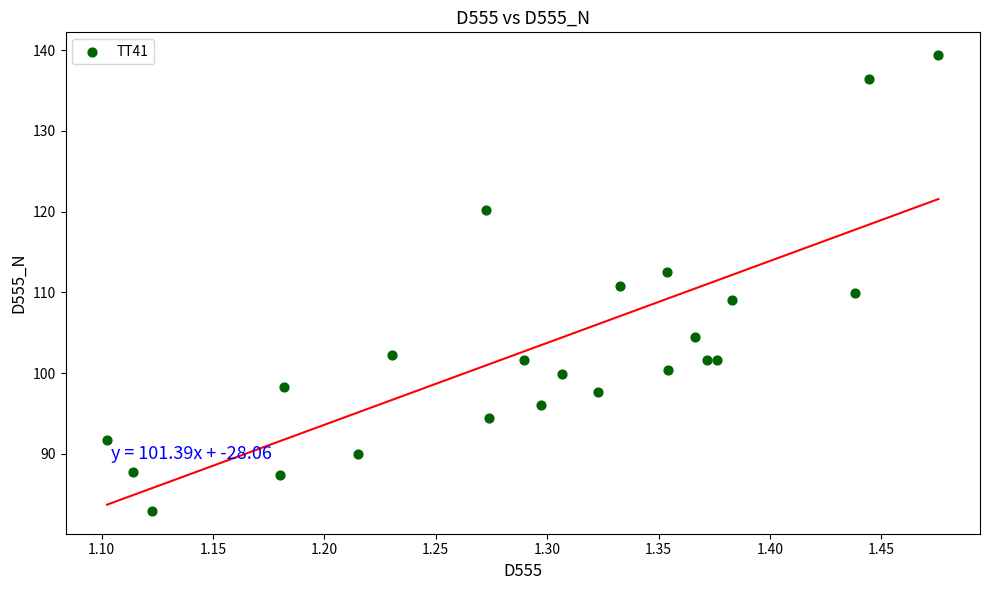

What is the range of X values (max minus min)?

0.4